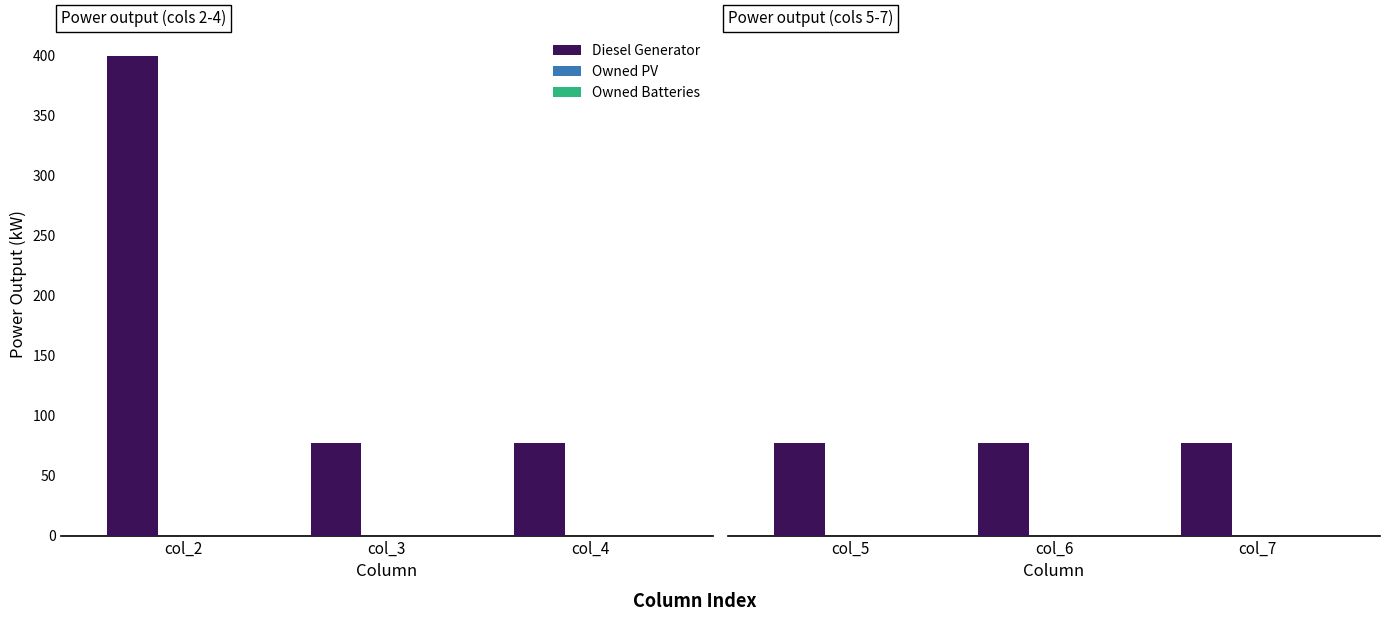

Rank the series at col_7 from lowest to highest value.

Owned PV, Owned Batteries, Diesel Generator